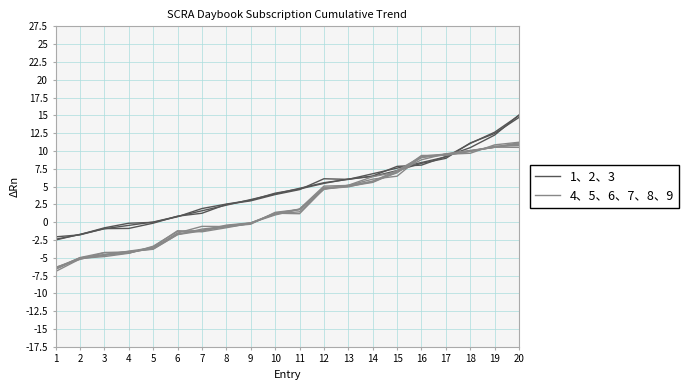

Reading left to right, extract all data points from this chart.

1、2、3: -2.5	-1.7	-0.9	-0.5	0.0	0.8	1.6	2.4	3.2	4.0	4.8	5.5	6.0	6.8	7.6	8.4	9.2	11.1	12.6	15.0
4、5、6、7、8、9: -6.5	-5.0	-4.6	-4.1	-3.6	-1.6	-1.2	-0.7	-0.2	1.3	1.8	4.7	5.2	5.7	7.1	9.1	9.5	10.0	10.5	11.0